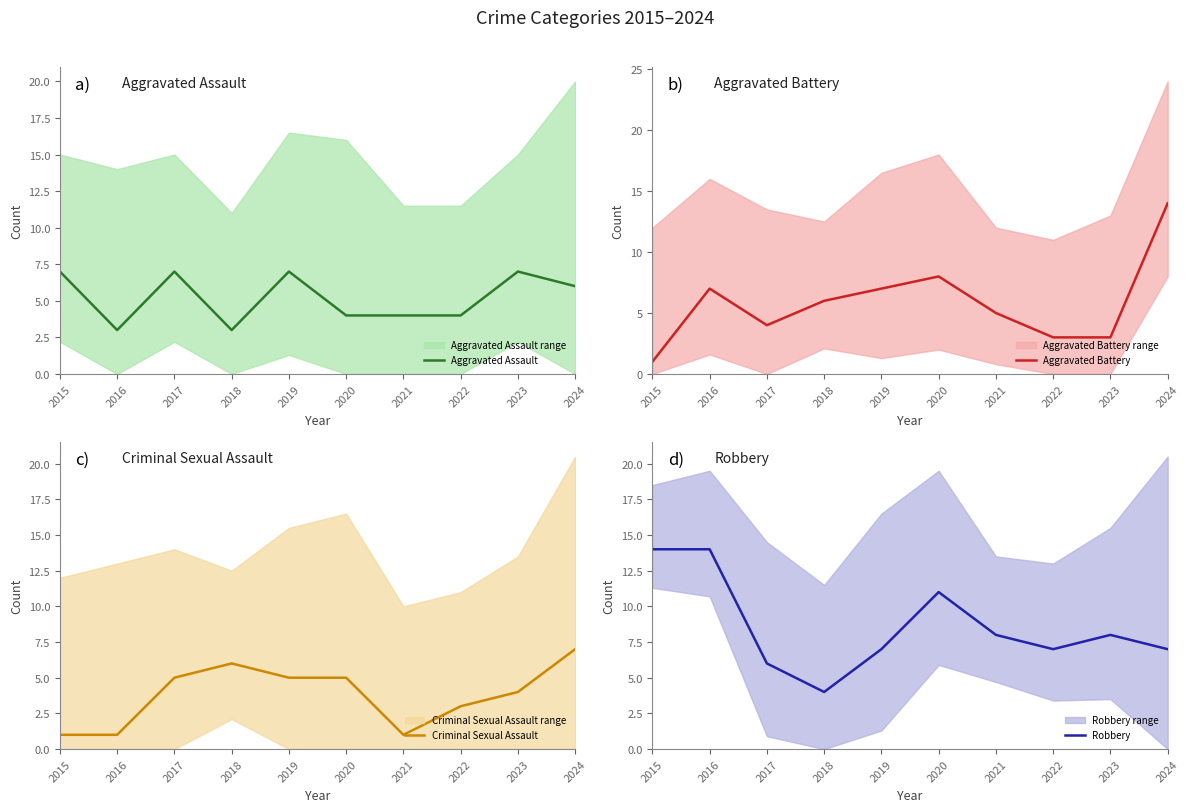

Which series has the largest range (max minus min)?

Aggravated Battery